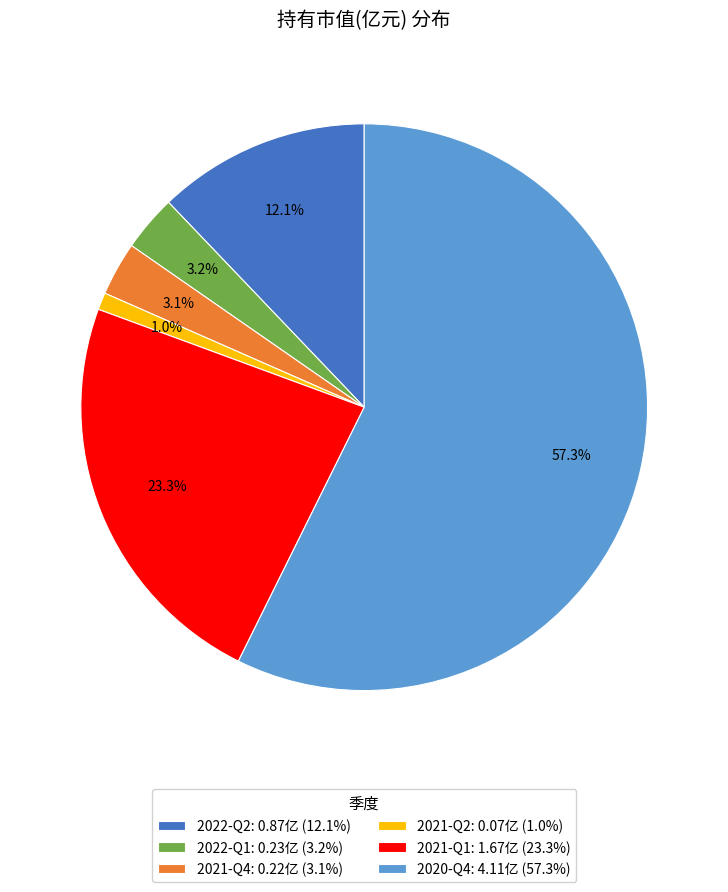

Count the number of slices in the pie.

6